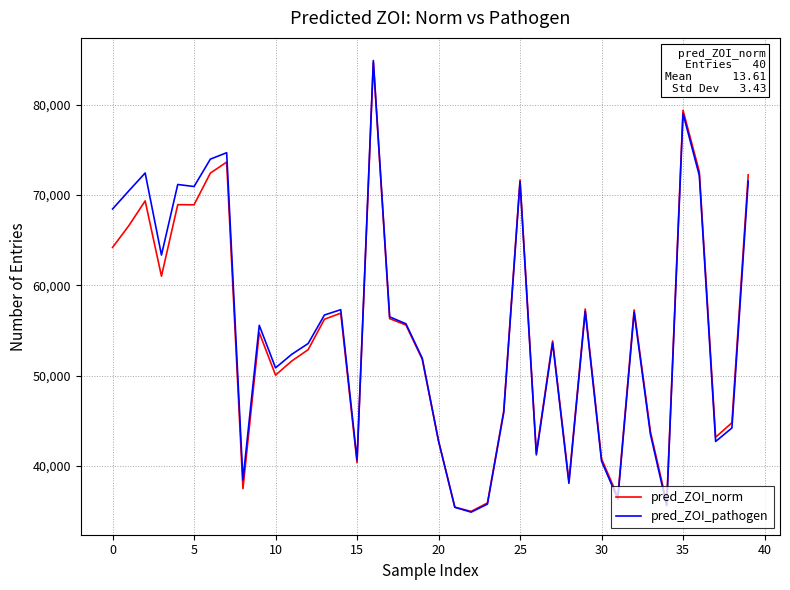

What is the smallest value displayed?

34888.7